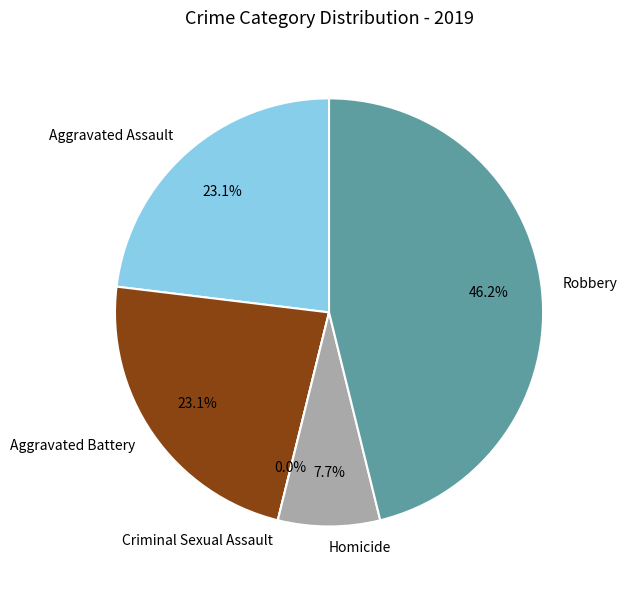

Which has a higher value, Aggravated Assault or Homicide?

Aggravated Assault